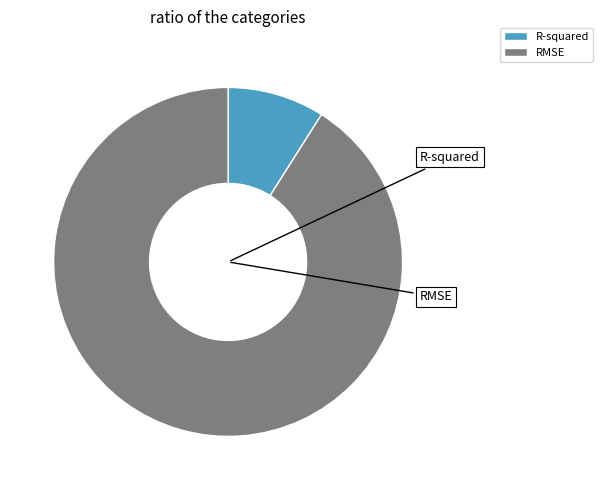

Rank the categories by value from lowest to highest.

R-squared, RMSE